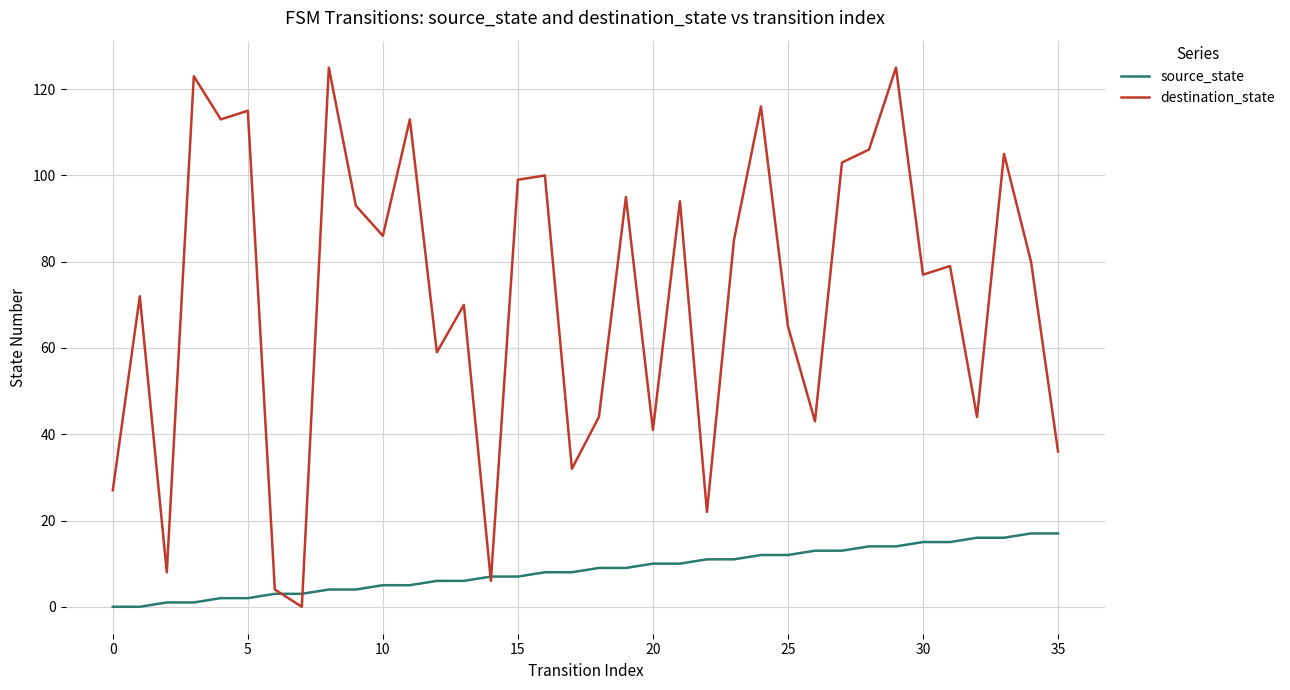

Which series has the largest range (max minus min)?

destination_state